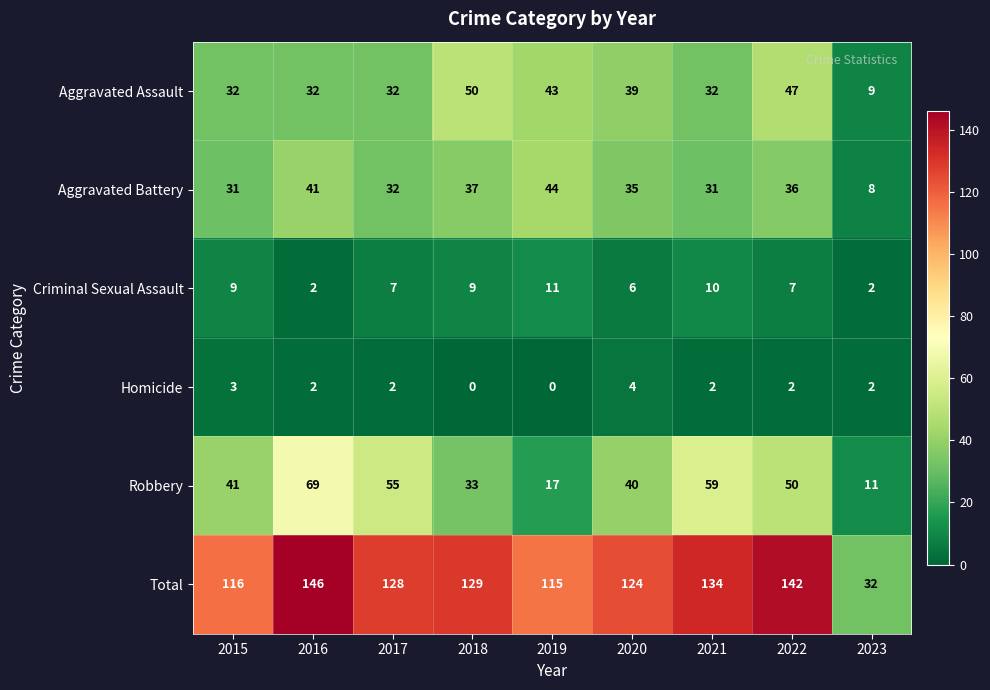

What is the maximum value shown in the chart?

146